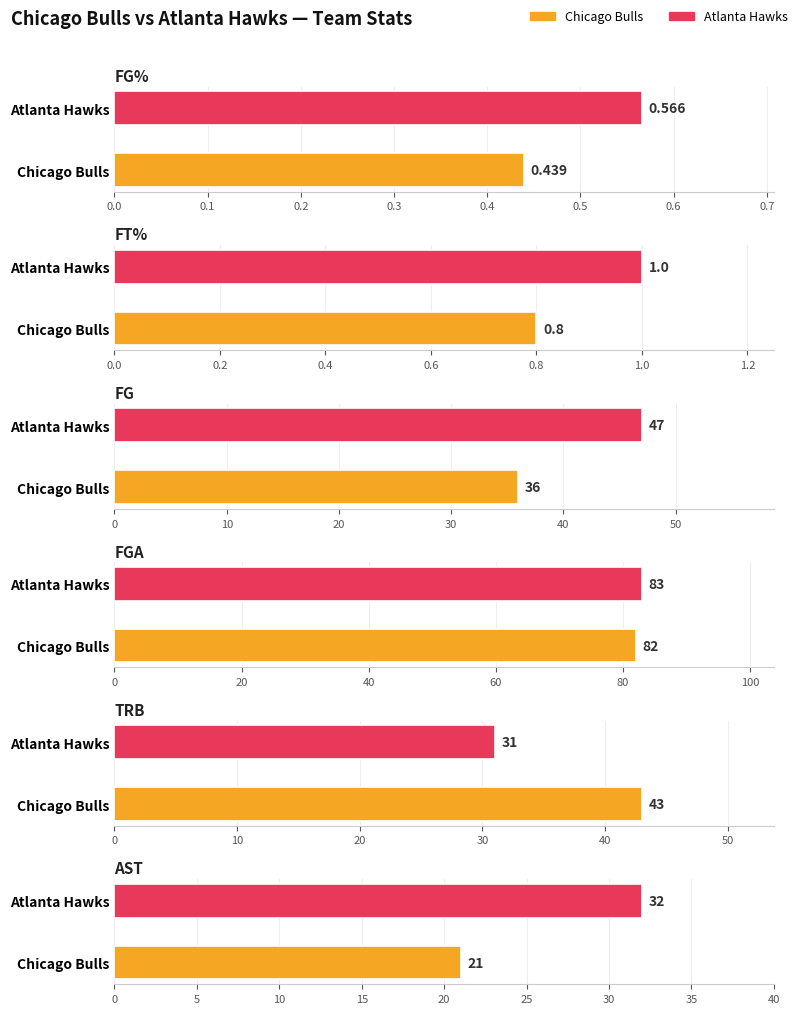

At Atlanta Hawks, list the series in order from largest to smallest.

FGA, FG, AST, TRB, FT%, FG%